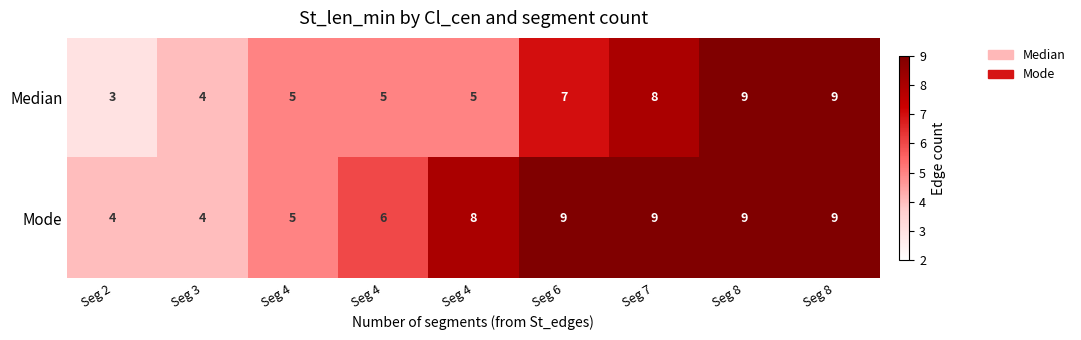

At how many categories does at least one series exceed 8?

4